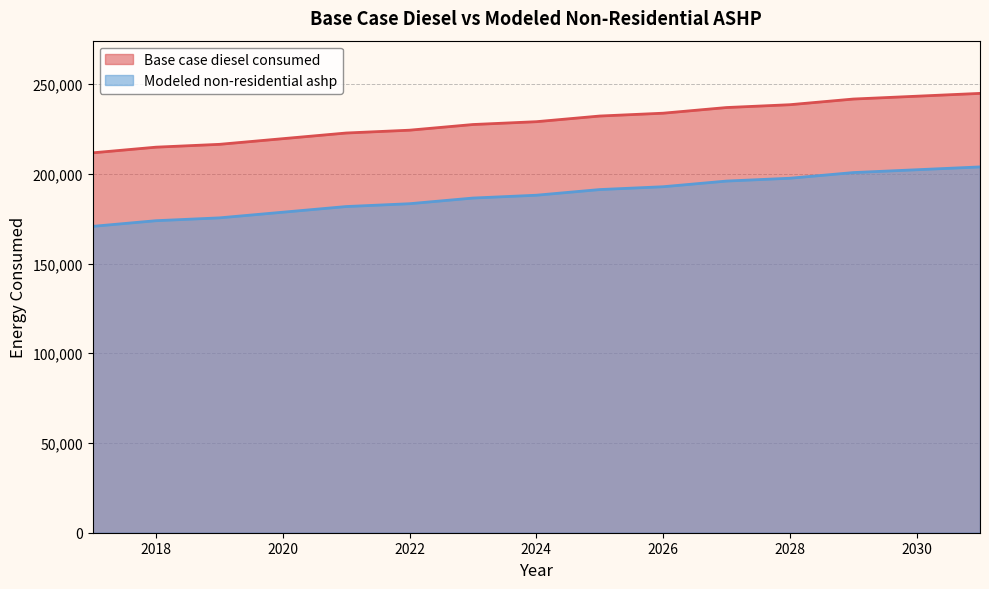

Which series has the widest spread of values?

Base case diesel consumed